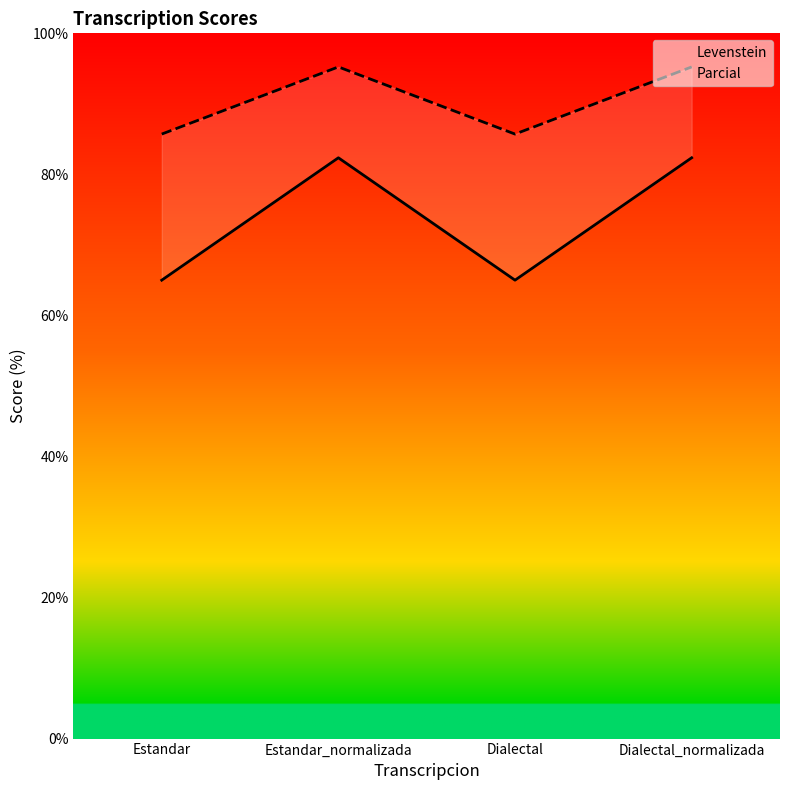

Reading left to right, list all the values displayed in this chart.

Levenstein: Estandar=65.0	Estandar_normalizada=82.4	Dialectal=65.0	Dialectal_normalizada=82.4
Parcial: Estandar=85.7	Estandar_normalizada=95.2	Dialectal=85.7	Dialectal_normalizada=95.2